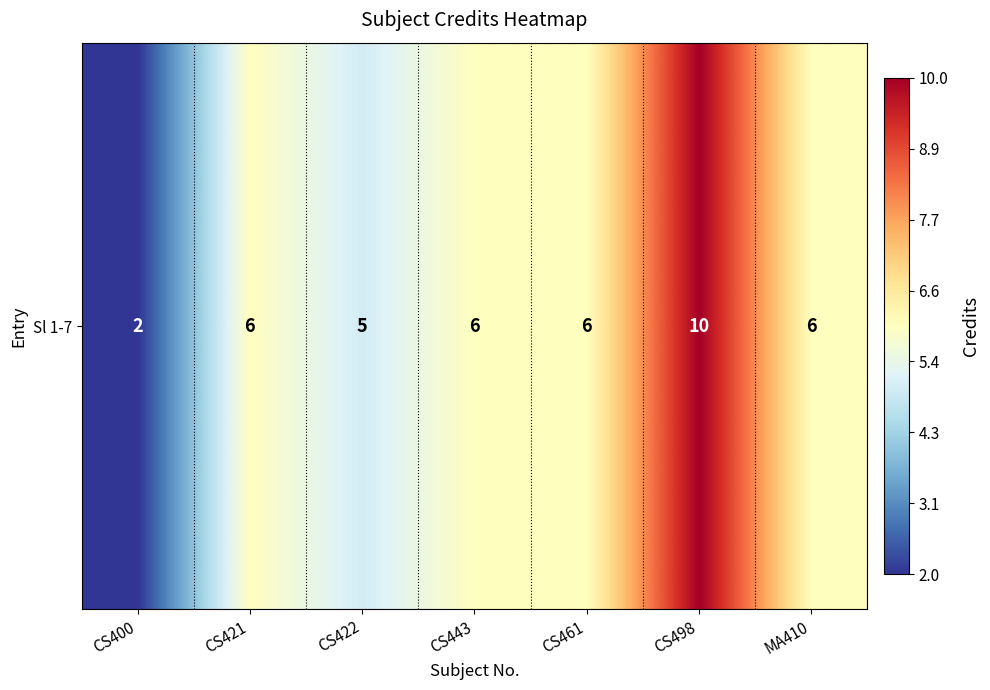

What is the sum of the values at CS400 and CS421?

8